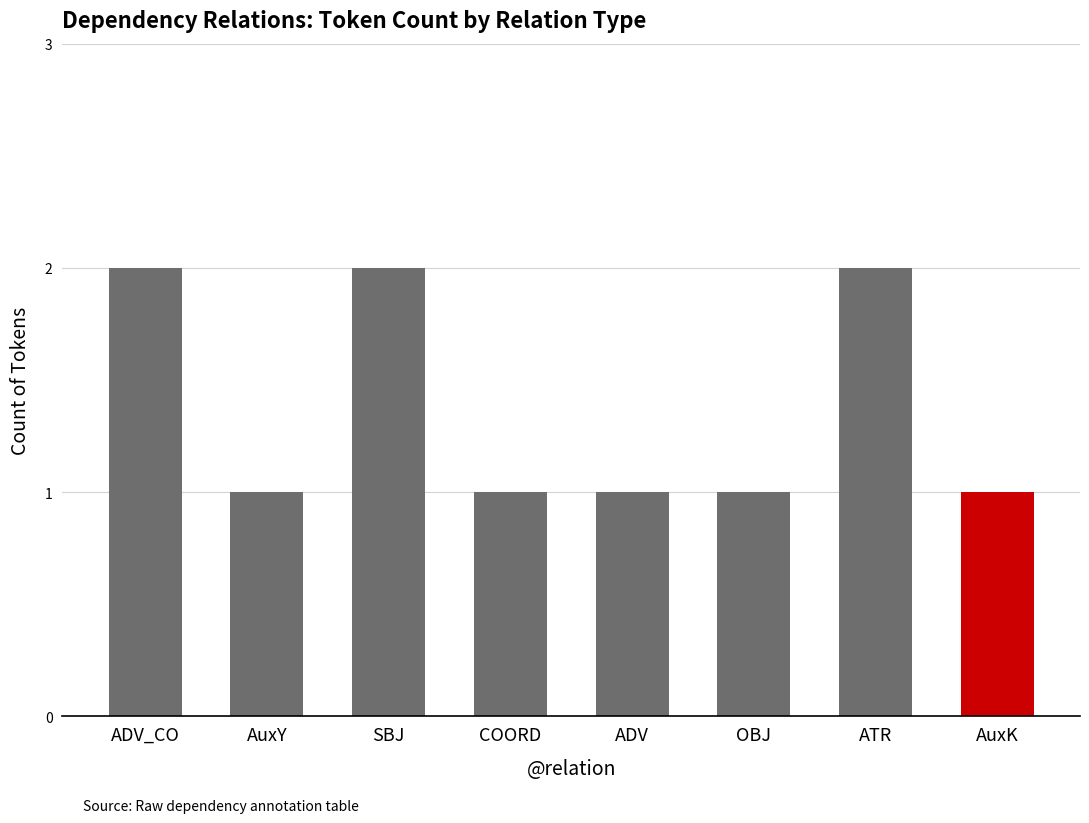

Reading right to left, transcribe all the data shown in this chart.

AuxK=1	ATR=2	OBJ=1	ADV=1	COORD=1	SBJ=2	AuxY=1	ADV_CO=2